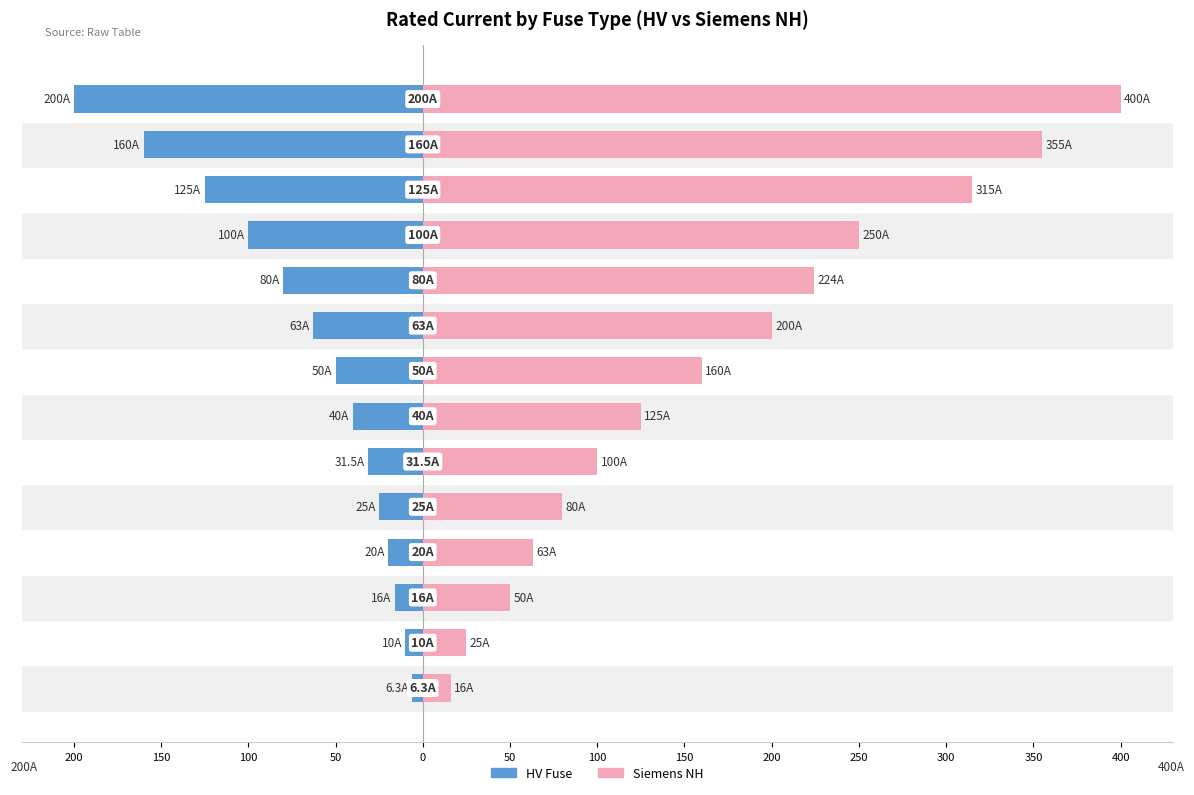

What are all the series names shown in the legend?

HV Fuse, Siemens NH